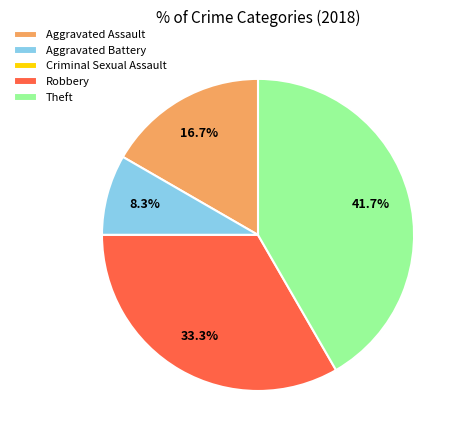

What is the largest slice in the pie chart?

Theft